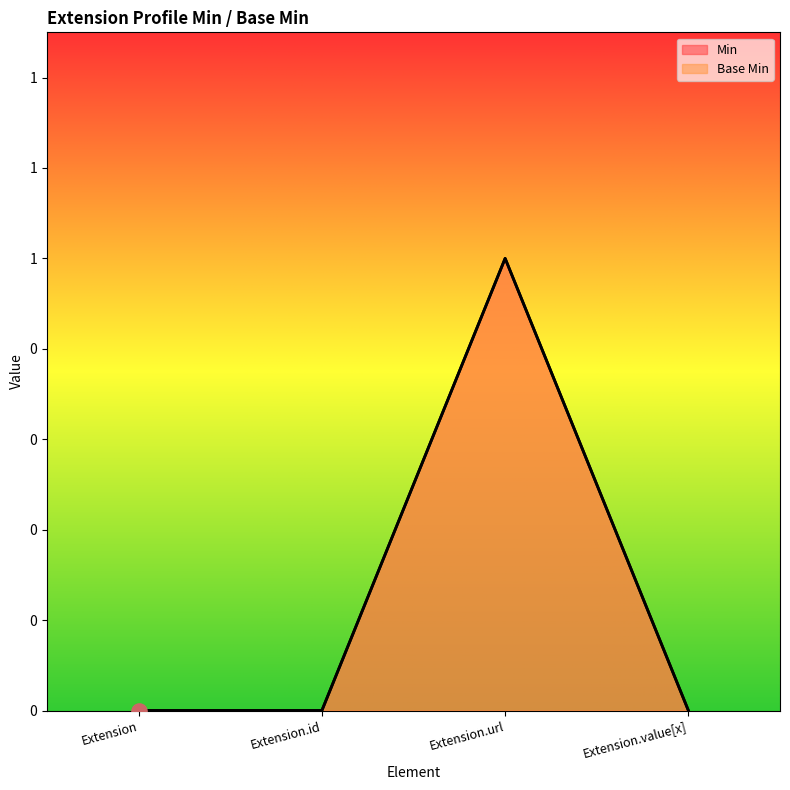

Which series has the widest spread of Y values?

Min